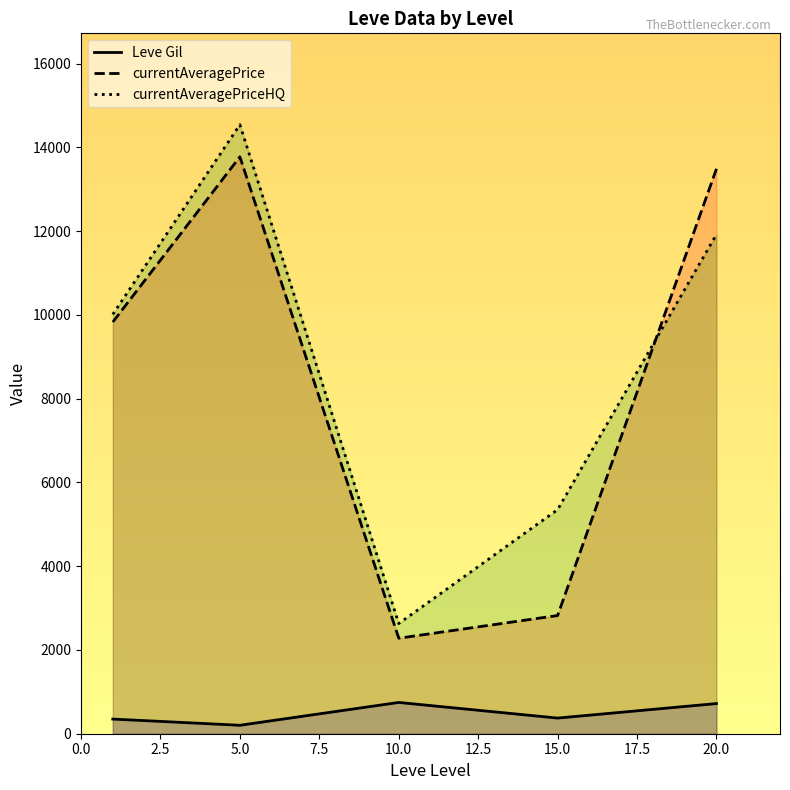

Does the chart have visible grid lines?

No